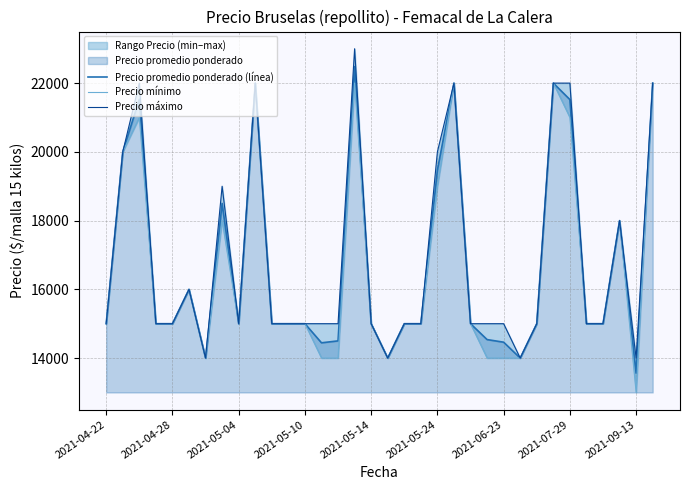

What is the value of the Precio mínimo point at the 29th from the left?

21000